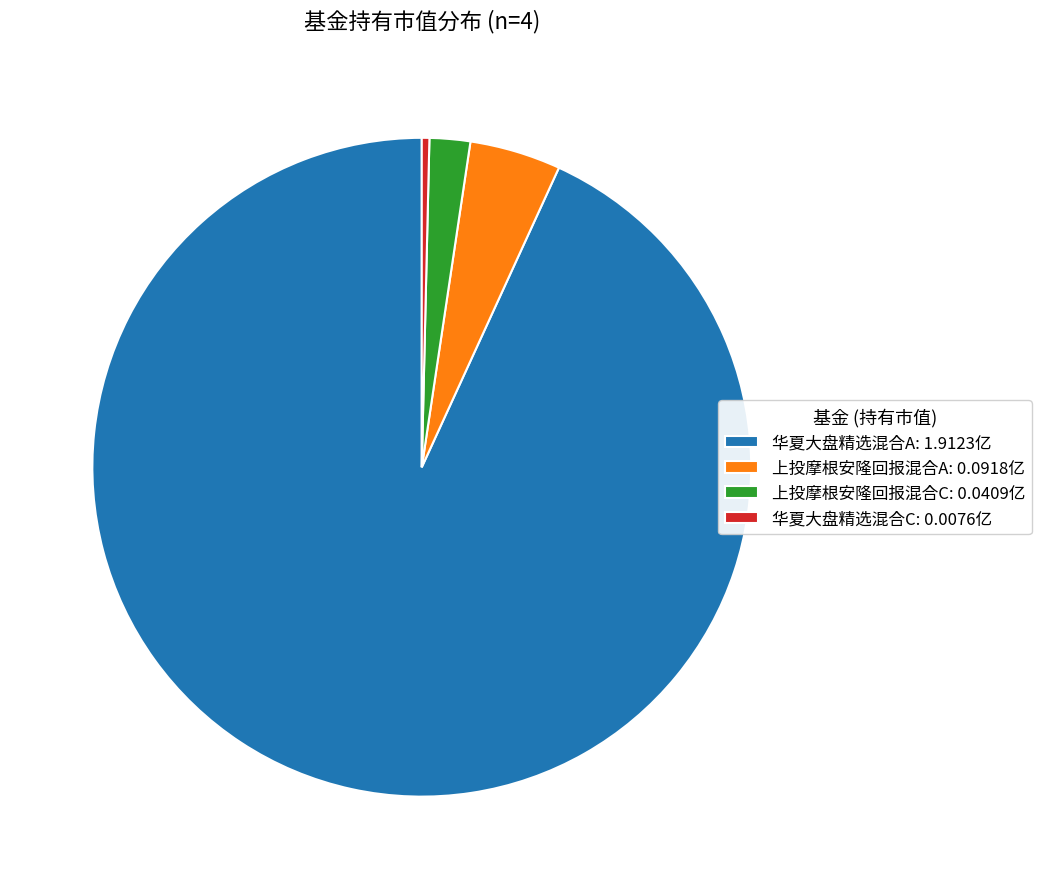

Which has a higher value, 上投摩根安隆回报混合C: 0.0409亿 or 上投摩根安隆回报混合A: 0.0918亿?

上投摩根安隆回报混合A: 0.0918亿